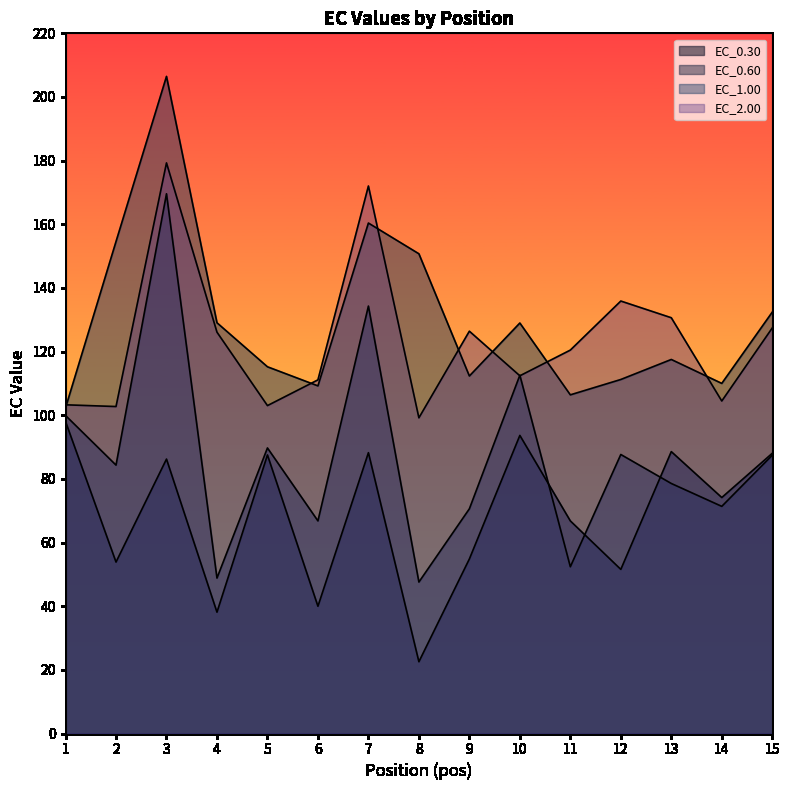

Which category has the highest value across all series?

3